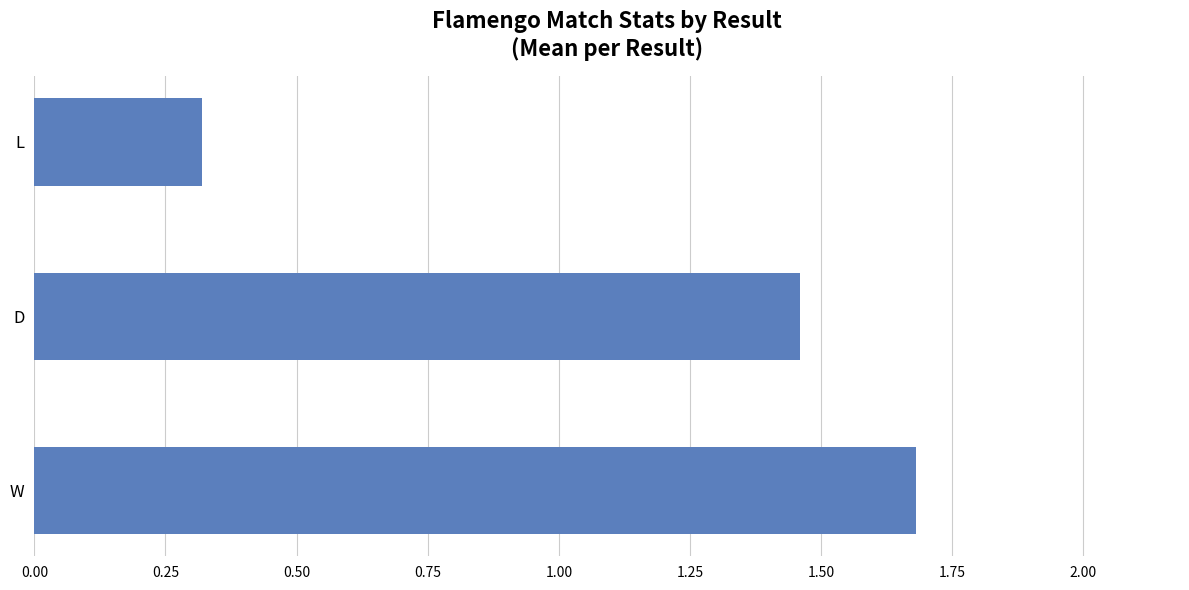

How many data points are above 1?

2